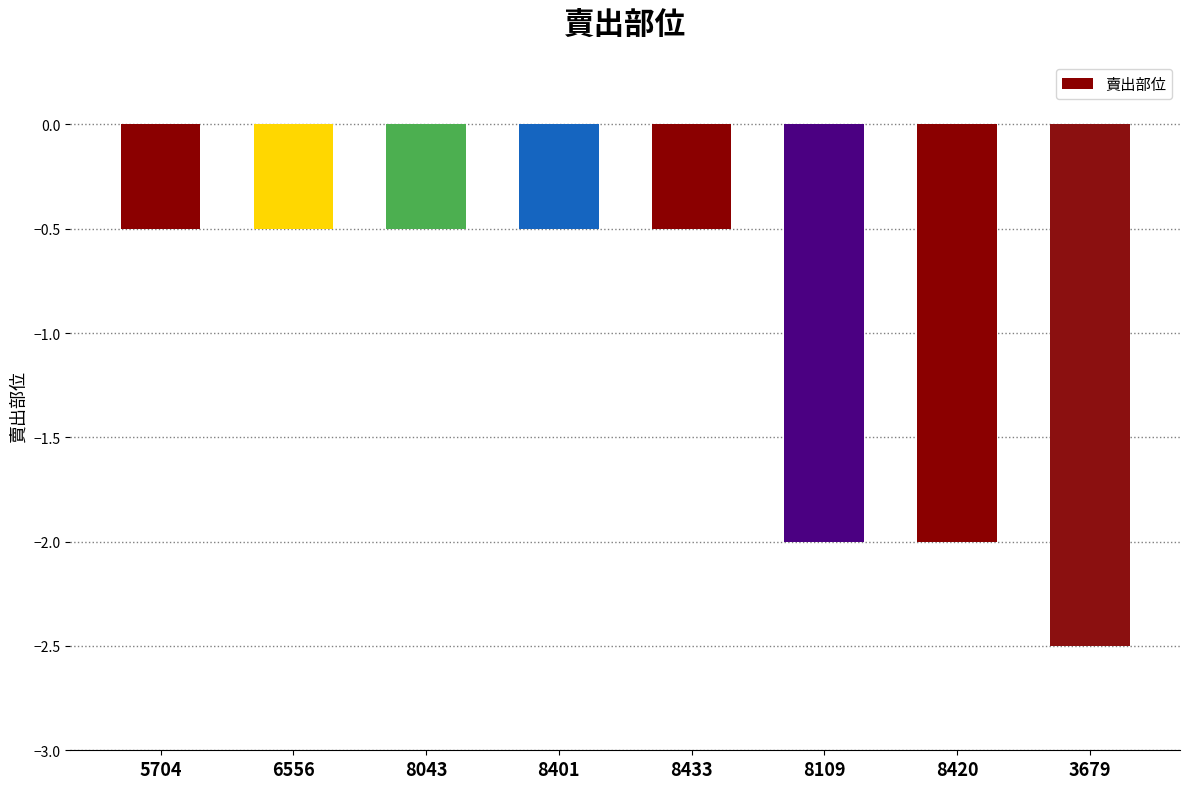

What is the value of the 2nd bar from the left?

-0.5